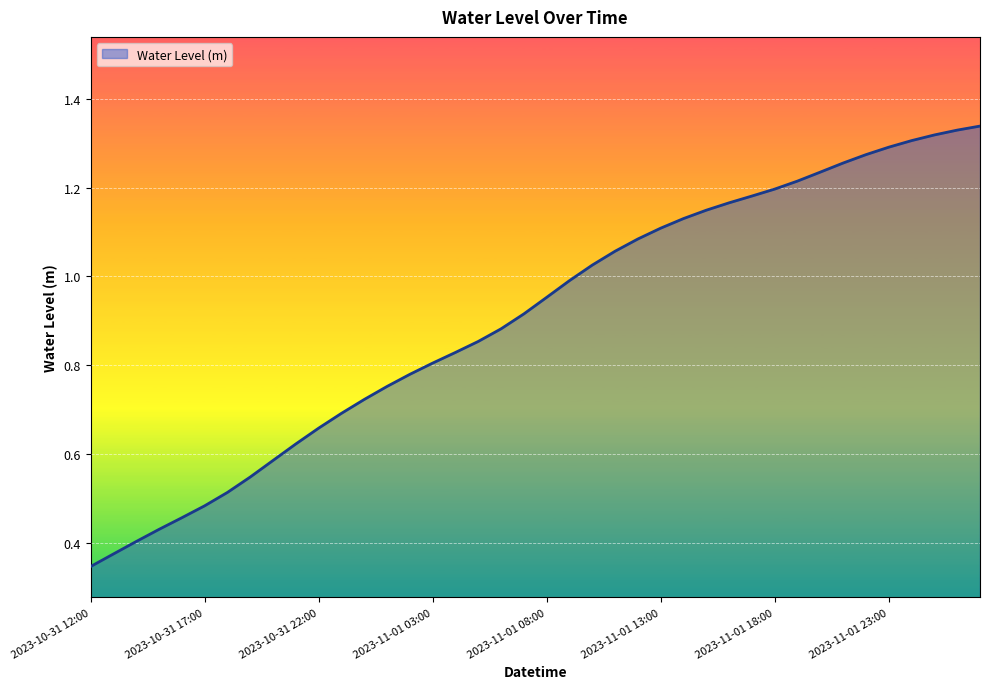

Does the chart have visible grid lines?

Yes